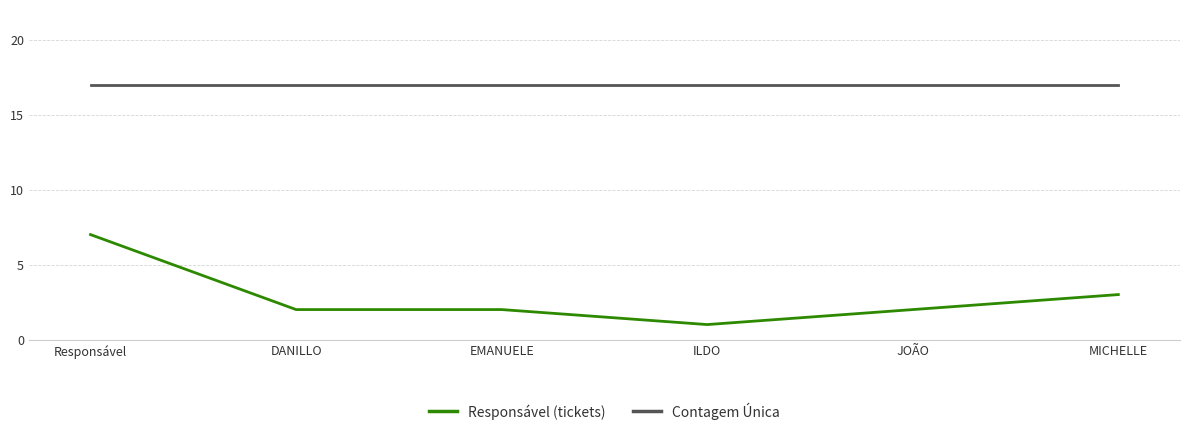

True or false: Responsável (tickets) has a value of 1 at ILDO.

True